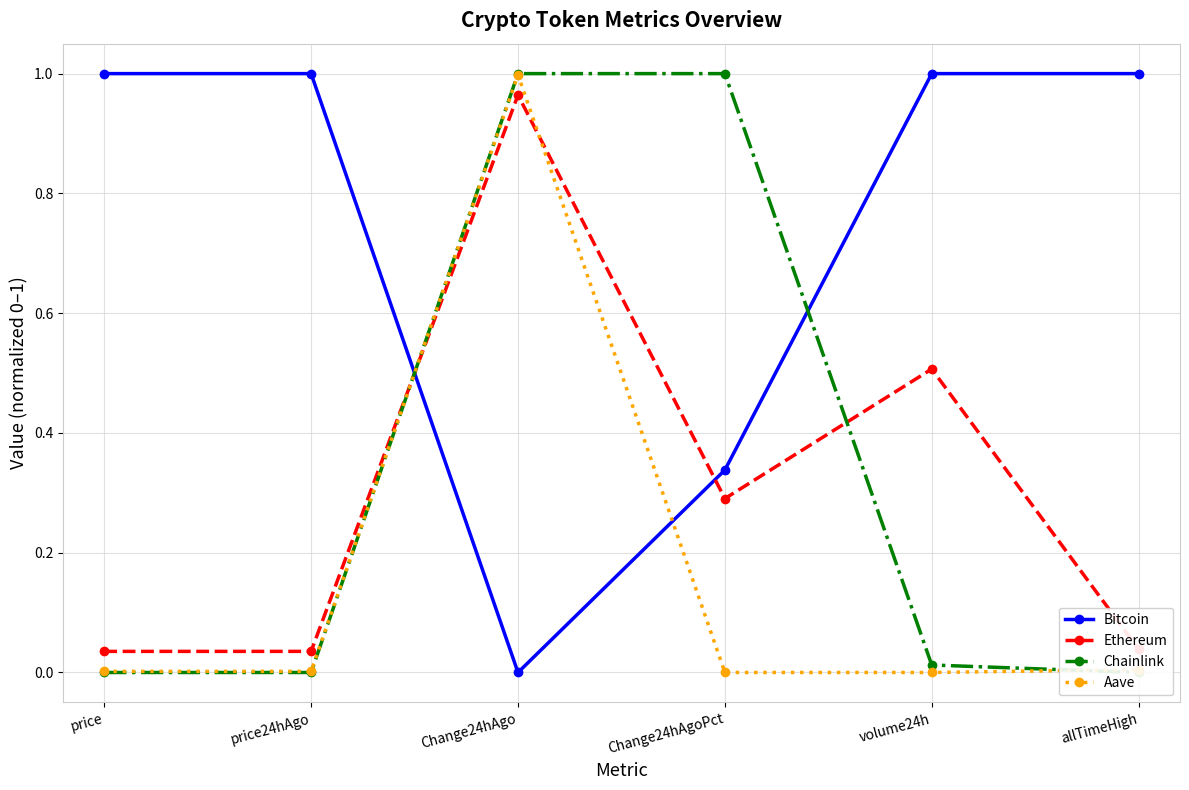

What is the maximum value for Aave?

1.0